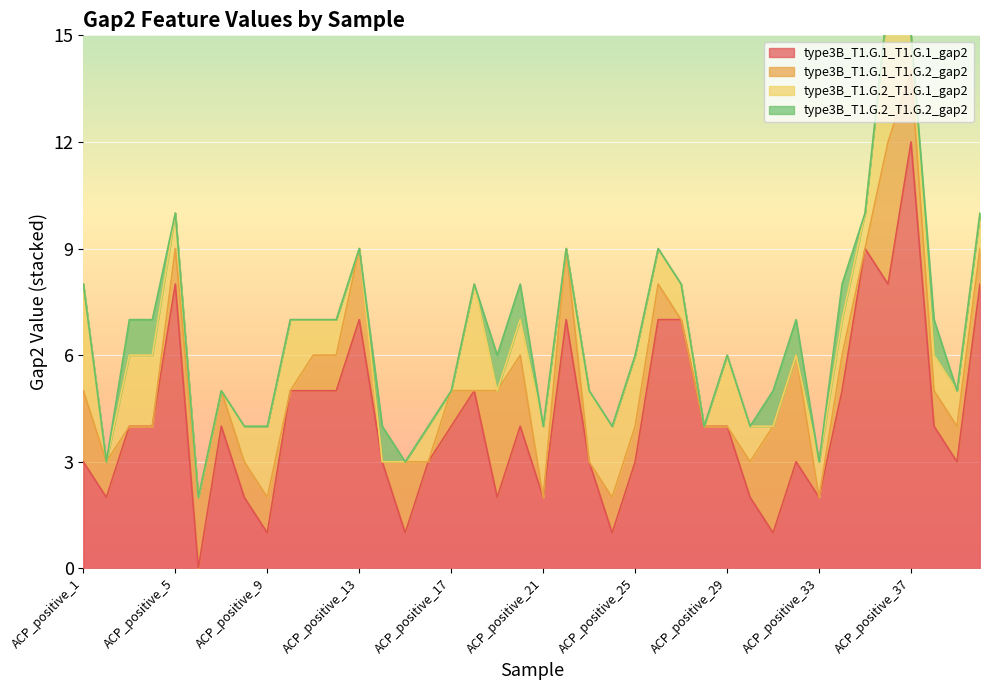

Reading right to left, transcribe all the data shown in this chart.

type3B_T1.G.1_T1.G.1_gap2: 8	3	4	12	8	9	5	2	3	1	2	4	4	7	7	3	1	3	7	2	4	2	5	4	3	1	3	7	5	5	5	1	2	4	0	8	4	4	2	3
type3B_T1.G.1_T1.G.2_gap2: 1	1	1	2	4	0	1	0	3	3	1	0	0	0	1	1	1	0	2	0	2	3	0	1	0	2	0	2	1	1	0	1	1	1	2	1	0	0	1	2
type3B_T1.G.2_T1.G.1_gap2: 1	1	1	1	4	1	1	1	0	0	1	2	0	1	1	2	2	2	0	2	1	0	3	0	1	0	0	0	1	1	2	2	1	0	0	1	2	2	0	3
type3B_T1.G.2_T1.G.2_gap2: 0	0	1	0	0	0	1	0	1	1	0	0	0	0	0	0	0	0	0	0	1	1	0	0	0	0	1	0	0	0	0	0	0	0	0	0	1	1	0	0